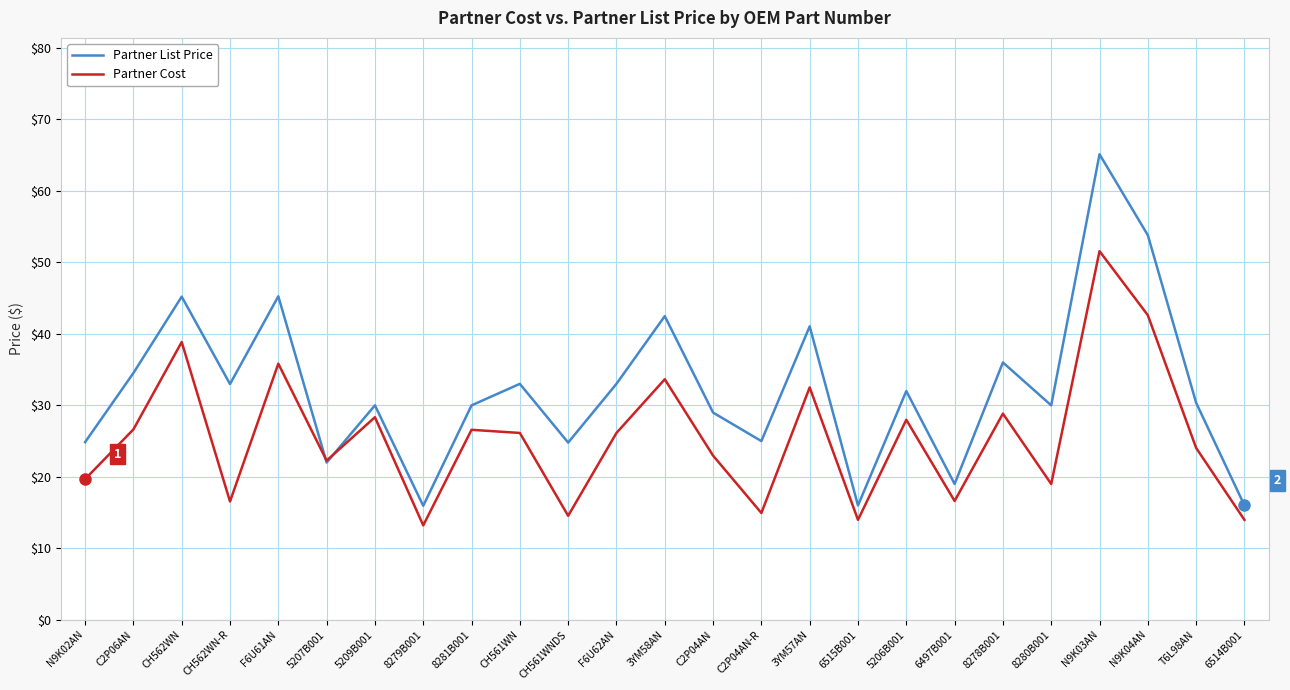

How many lines are shown in the chart?

2